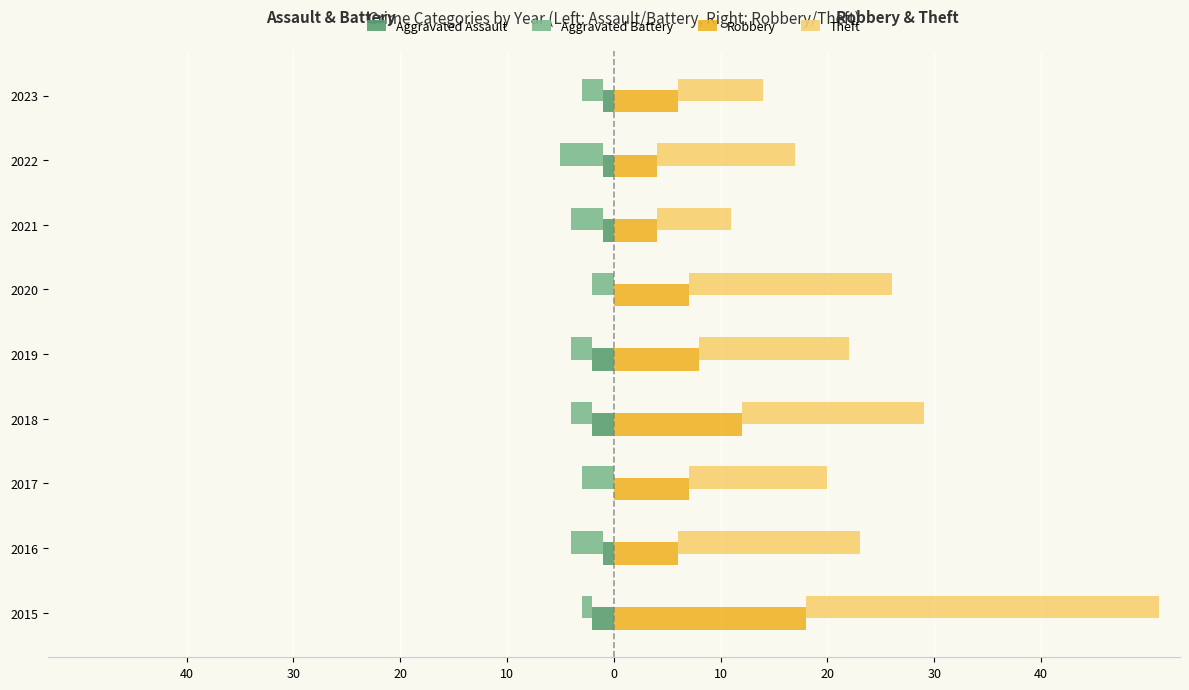

Between 2023 and 2021, which is larger?

2023